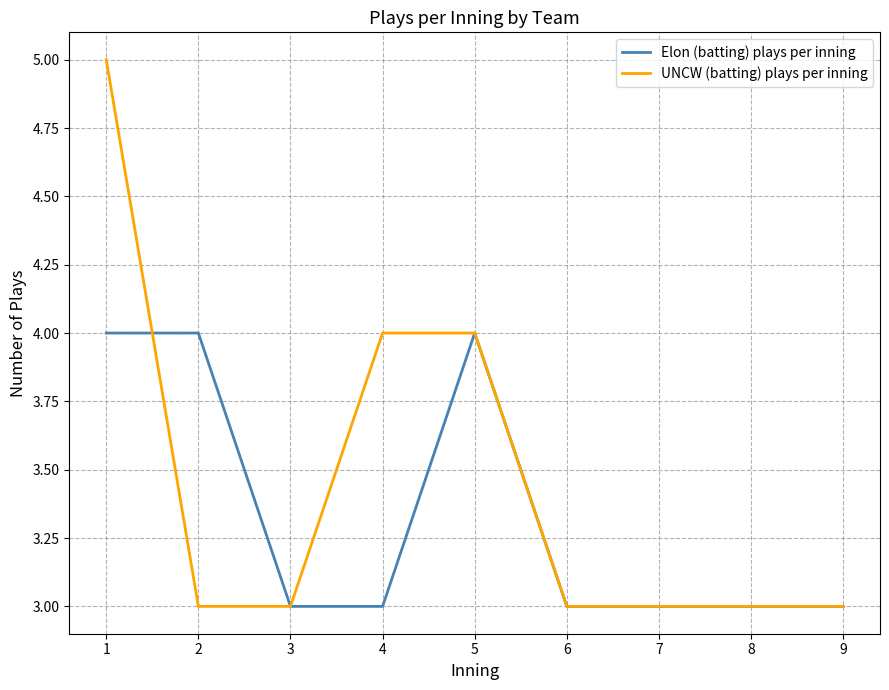

Which series has the widest spread of values?

UNCW (batting) plays per inning